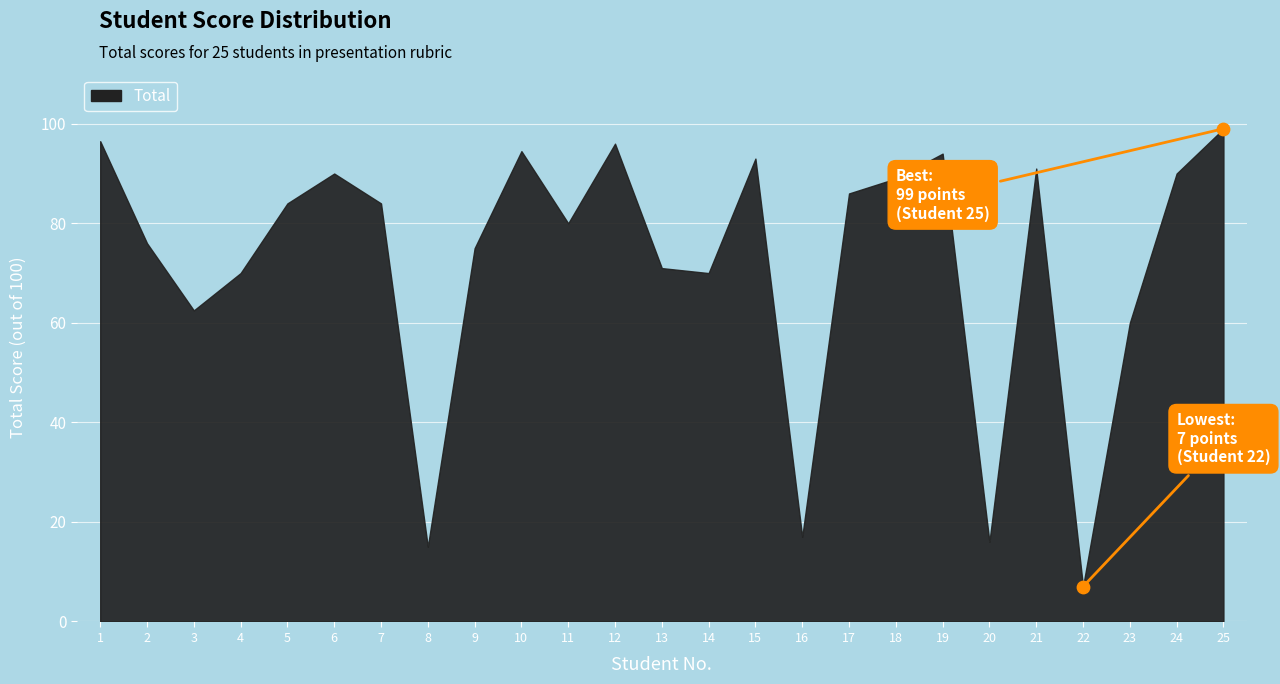

Which has a higher value, 8 or 16?

16